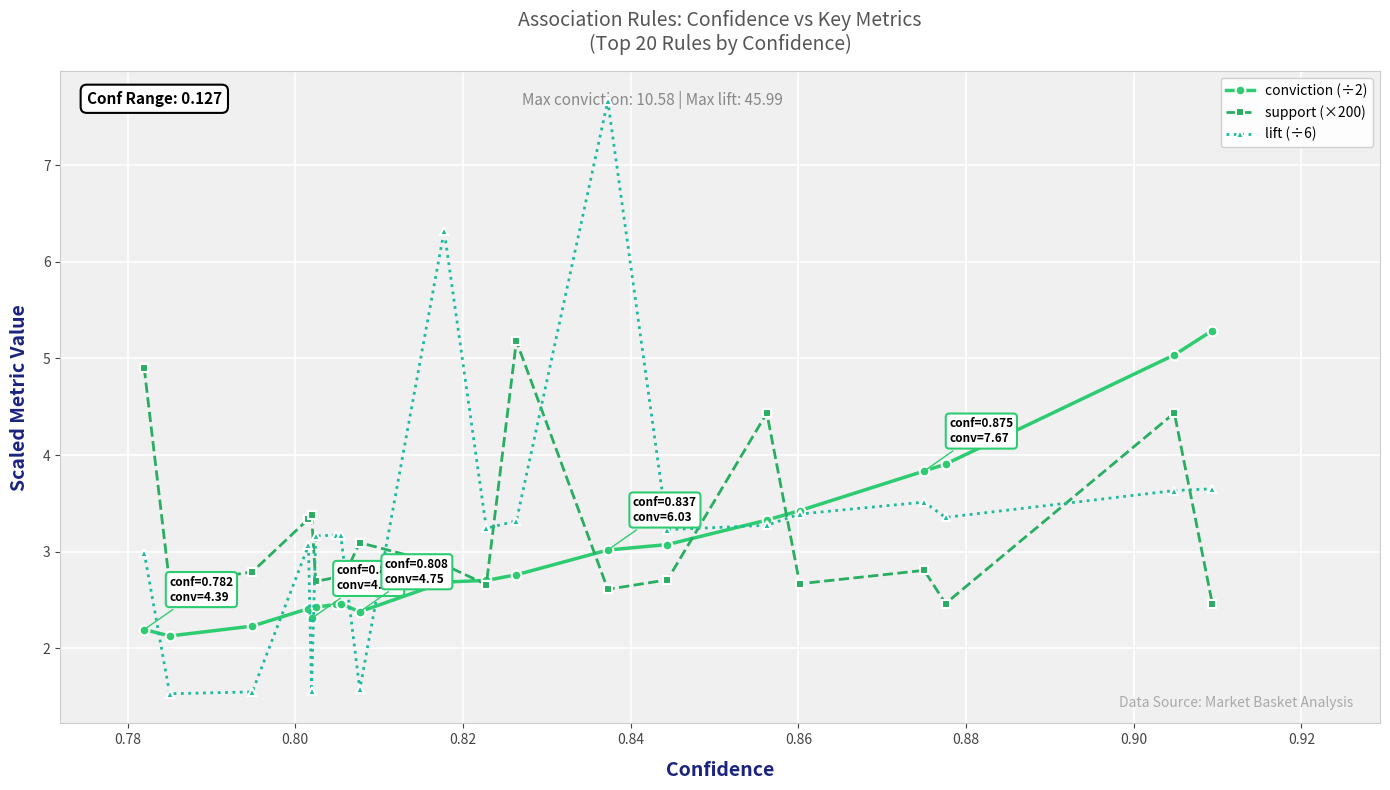

List the series in order of their peak value, highest first.

lift (÷6), conviction (÷2), support (×200)